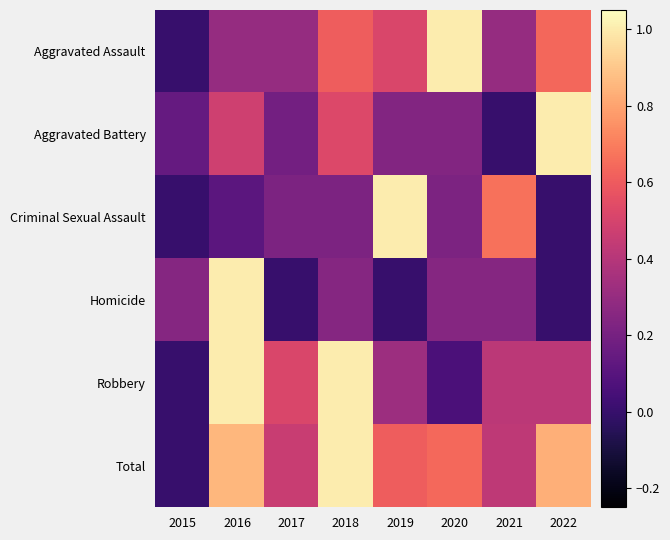

At how many categories does at least one series exceed 0?

8